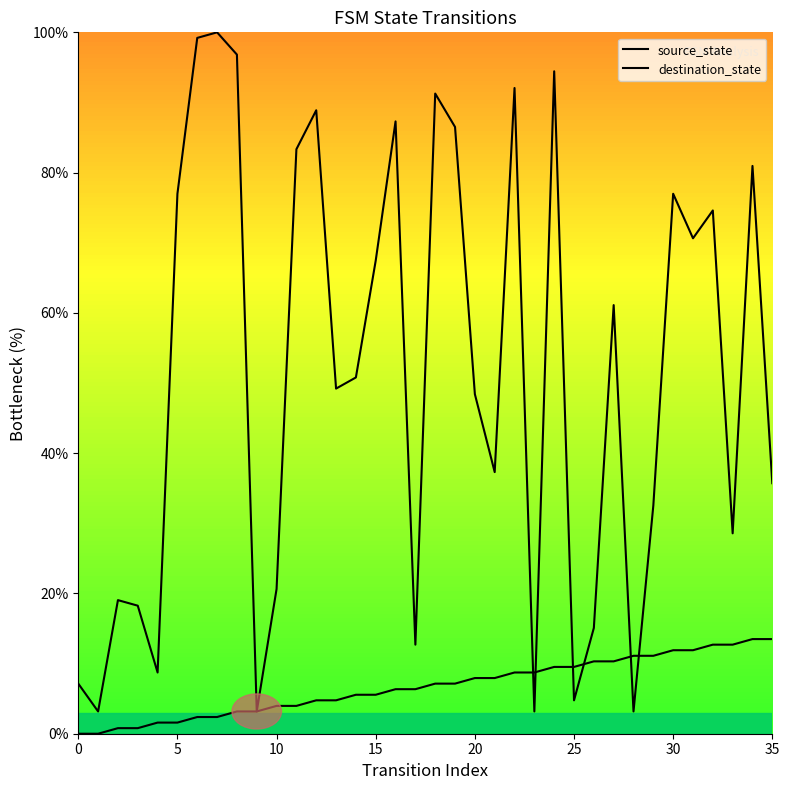

What is the maximum value shown in the chart?

100.0